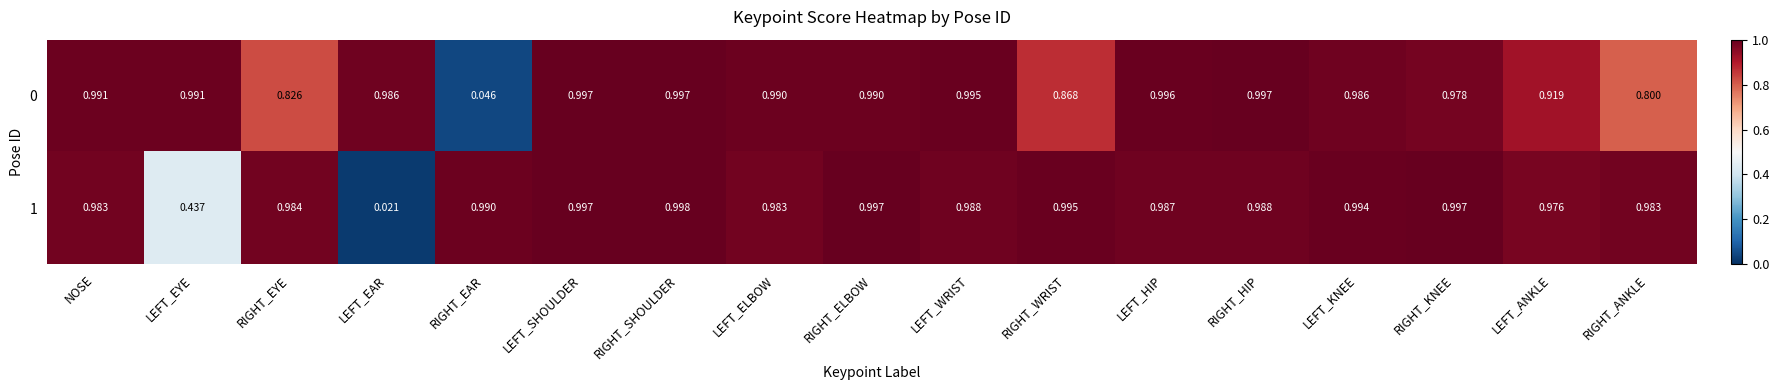

Which series has the largest range (max minus min)?

1